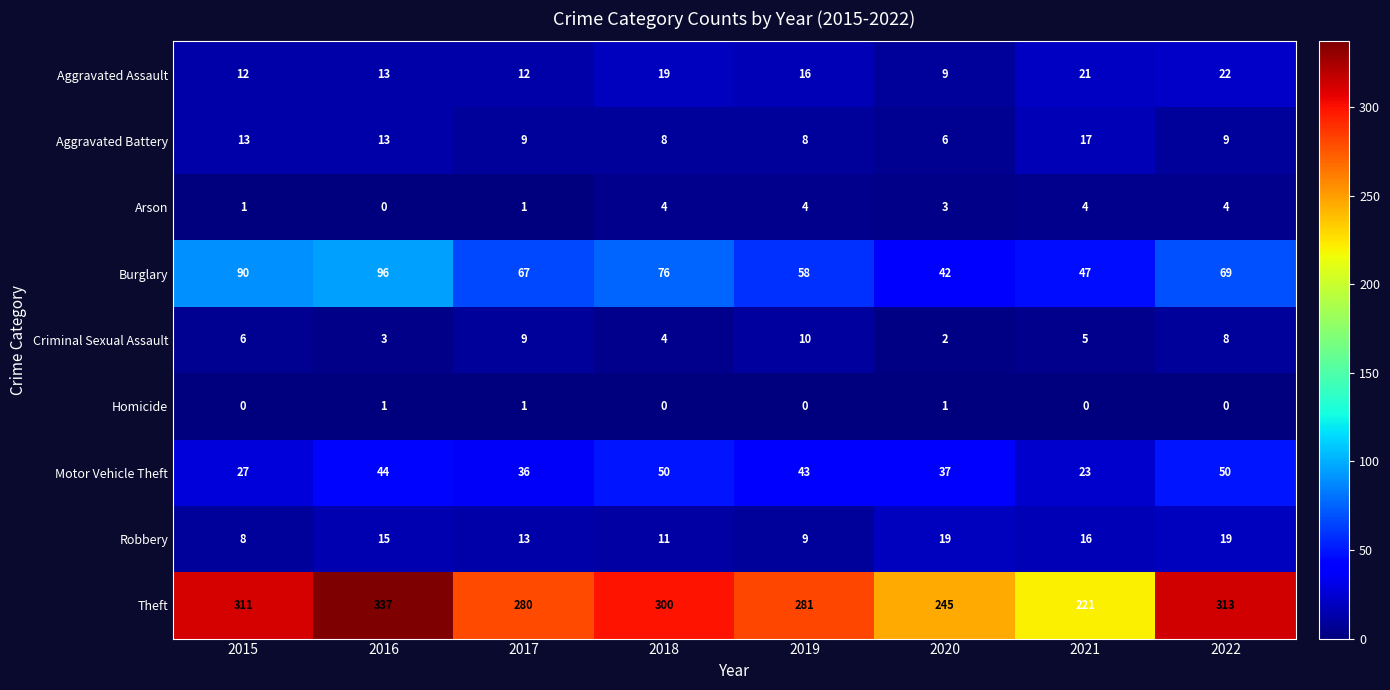

Where does the Motor Vehicle Theft series first go above 43?

2016